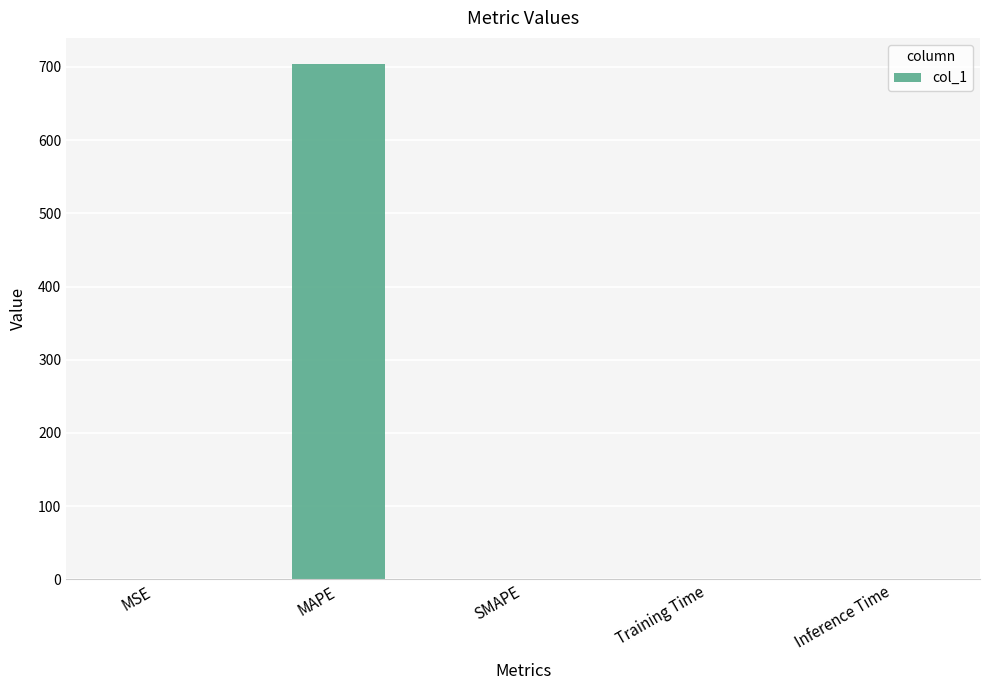

At which category does the chart reach its peak across all series?

MAPE